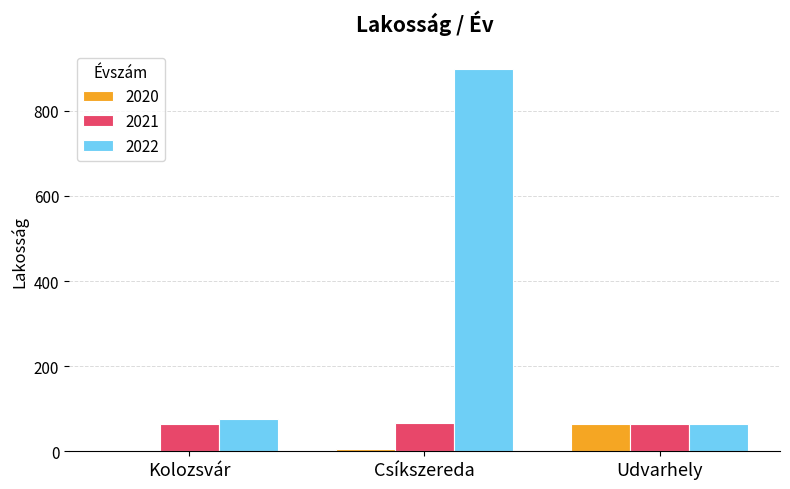

How many groups of bars are there?

3